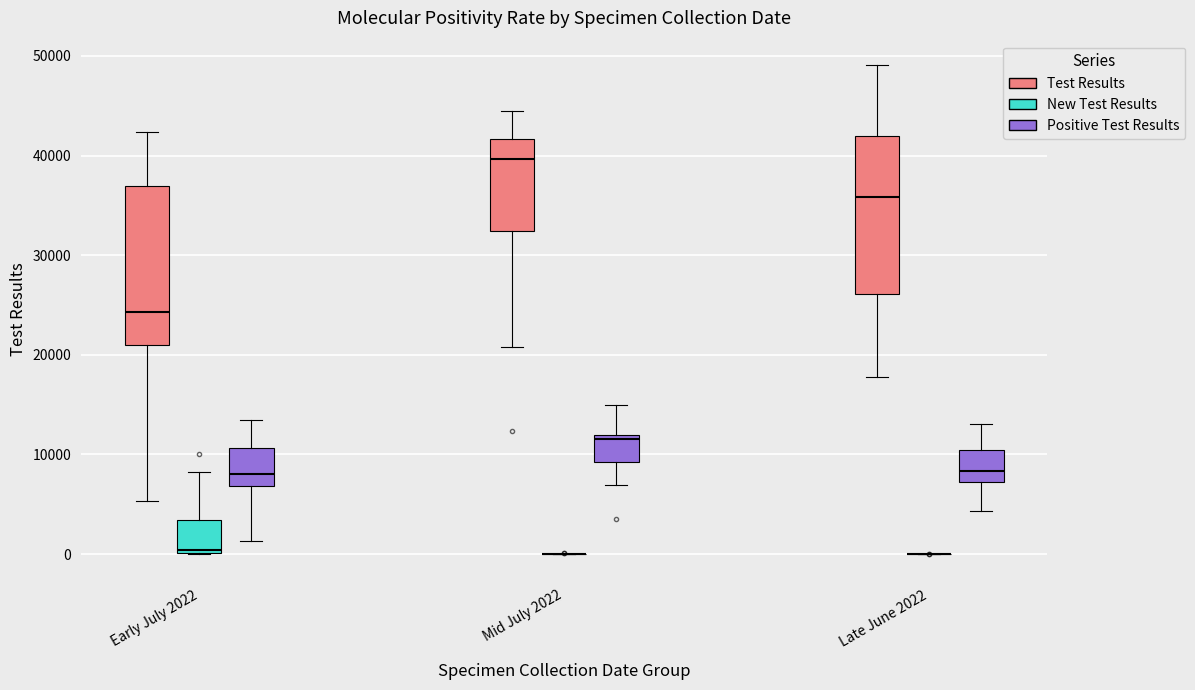

Where does the lower whisker of the box for Early July 2022 (Test Results) end on the y-axis? The values are not printed on the chart, so give them approximately, as read against the axis.

5000